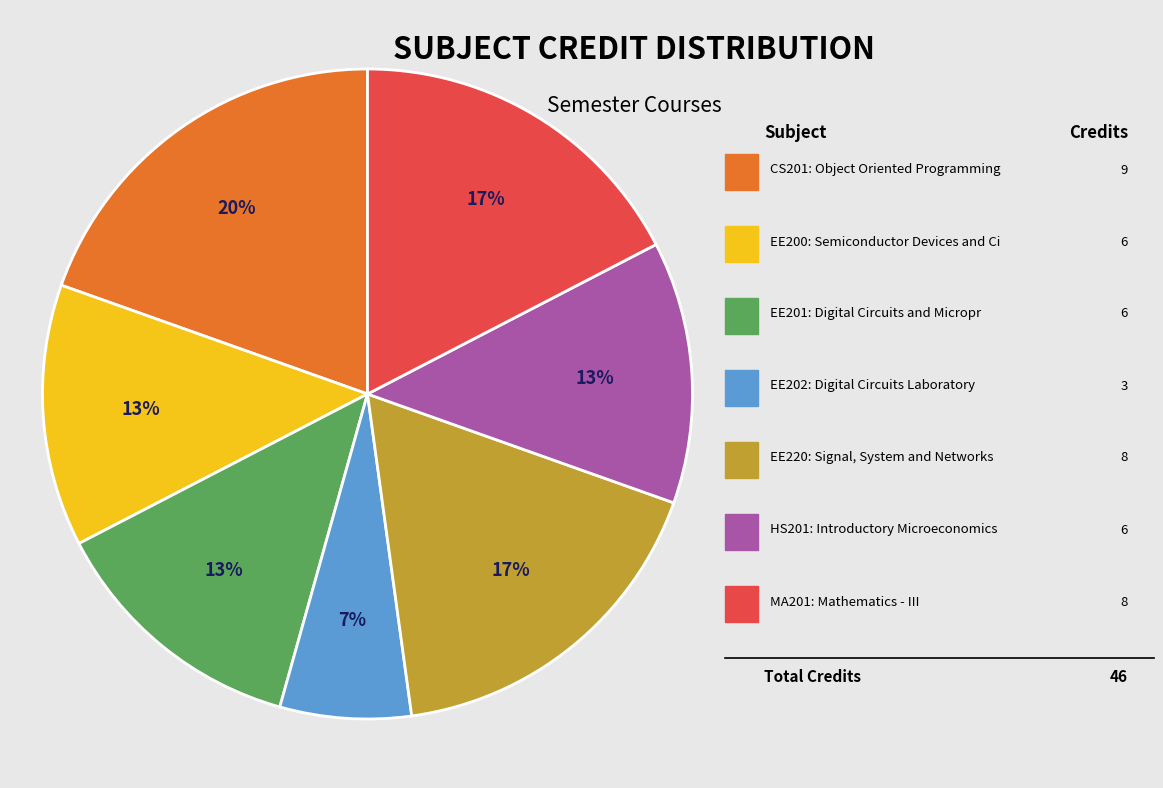

Does any single category account for the majority?

No